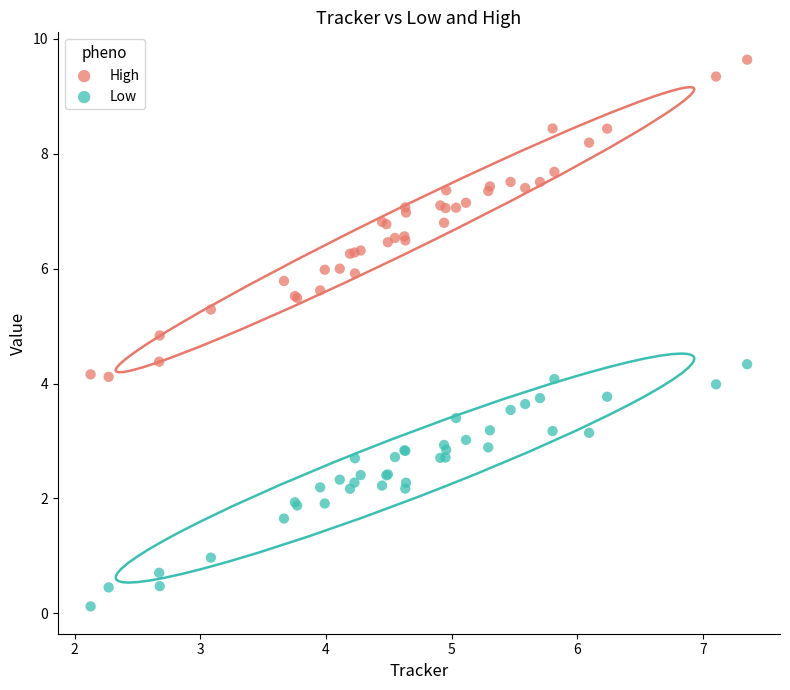

What is the X range (max minus min) for the scatter plot?

5.2